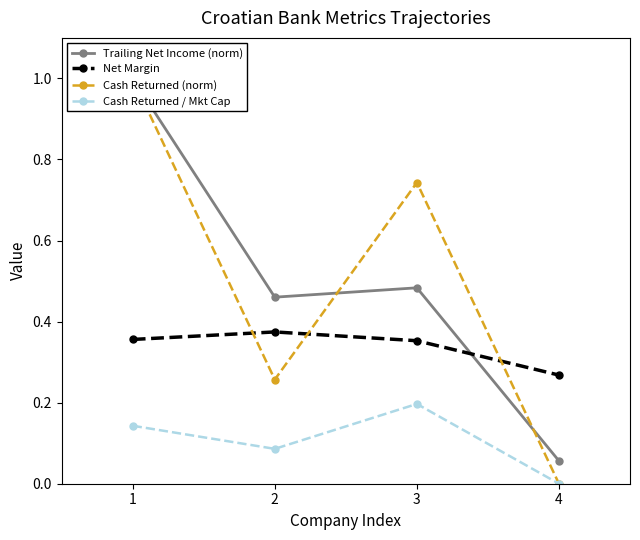

Which category has the highest value in the Trailing Net Income (norm) series?

1